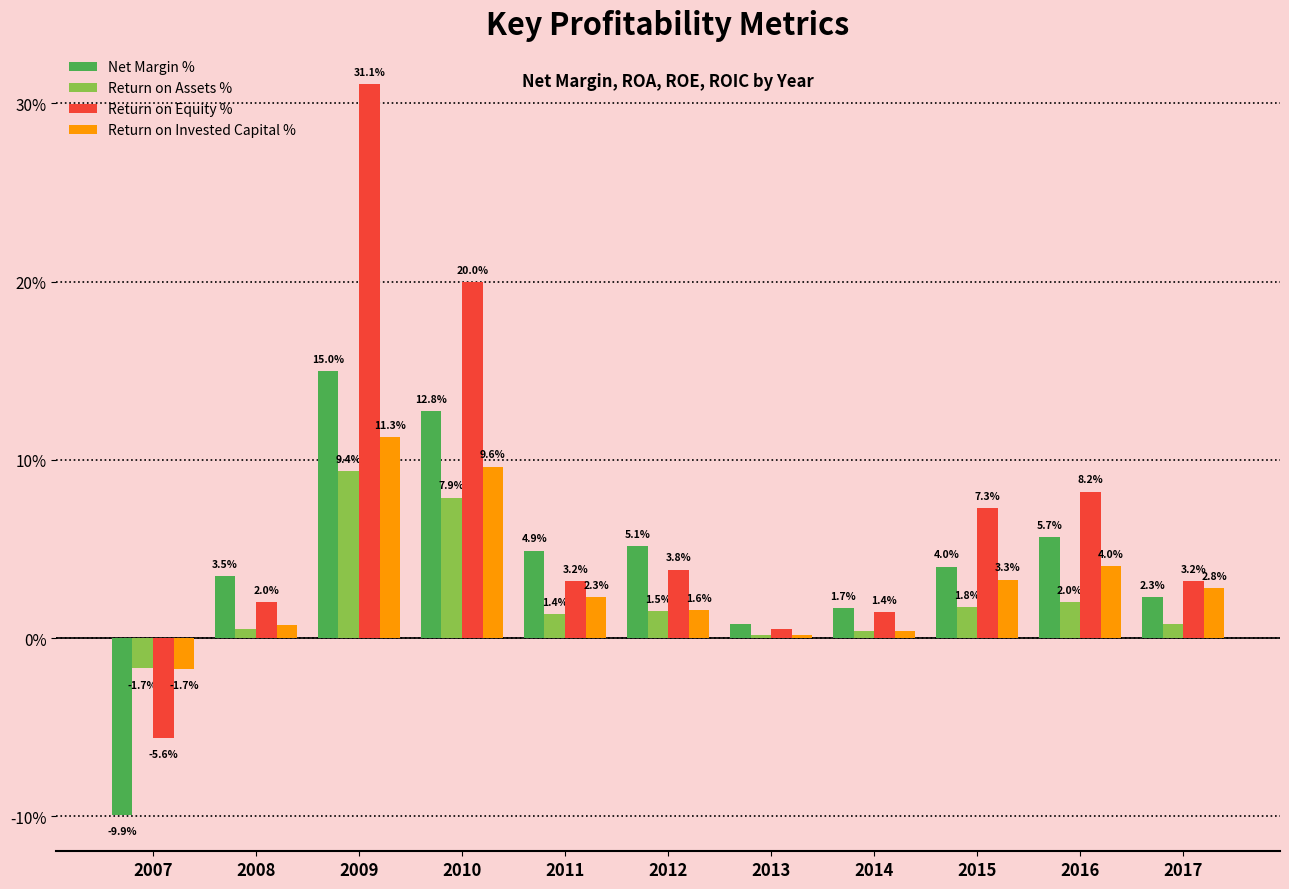

What is the sum of all Return on Assets % values?

24.0